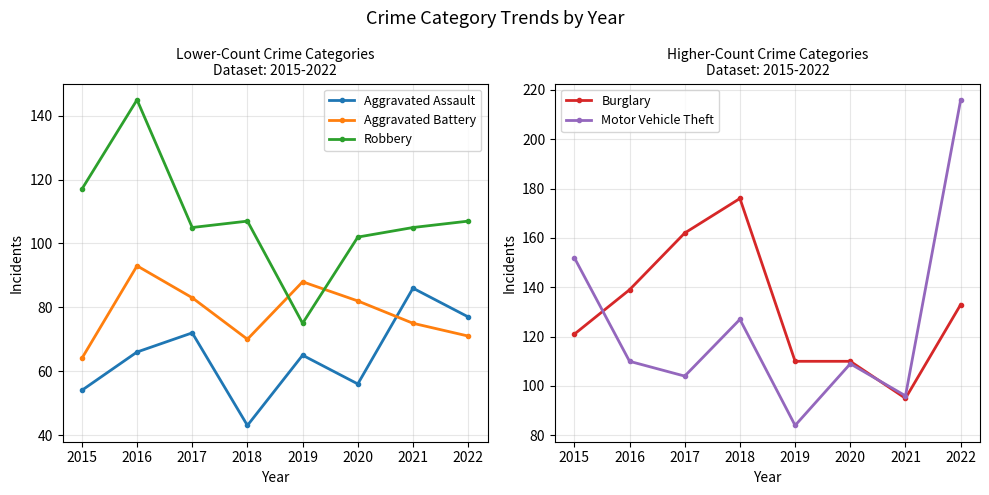

What is the difference between the maximum and second lowest values in the Robbery series?

43